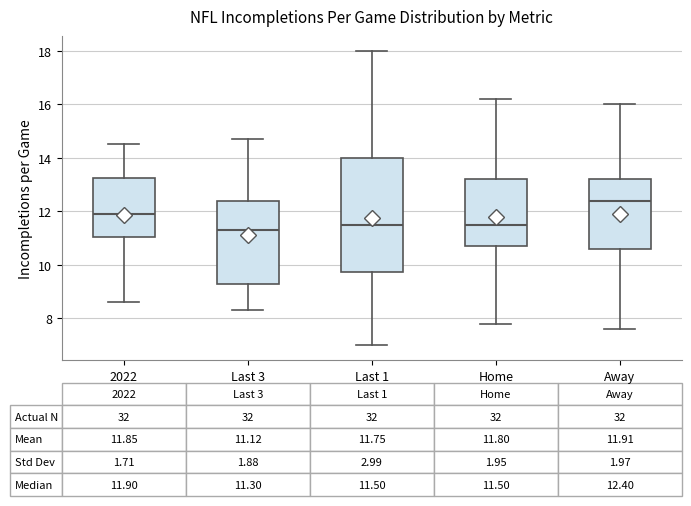

Which box has the highest median line?

Away